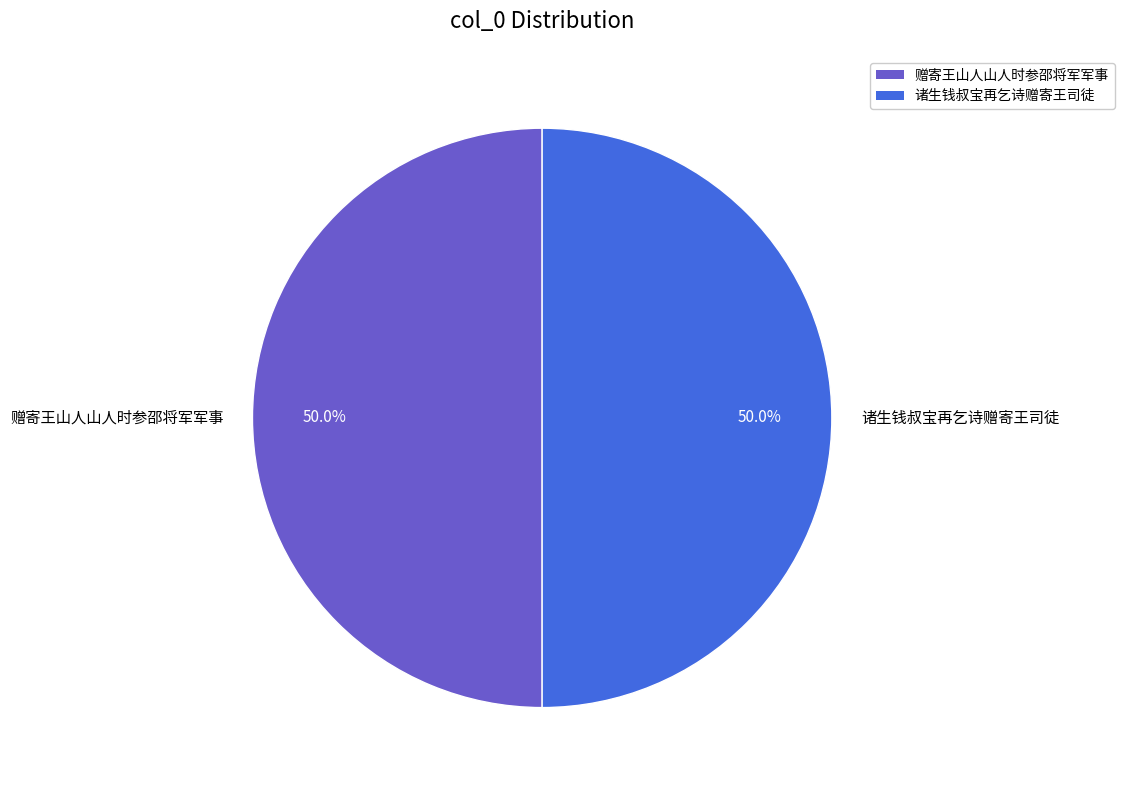

How much of the chart is everything except 赠寄王山人山人时参邵将军军事?

50.0%